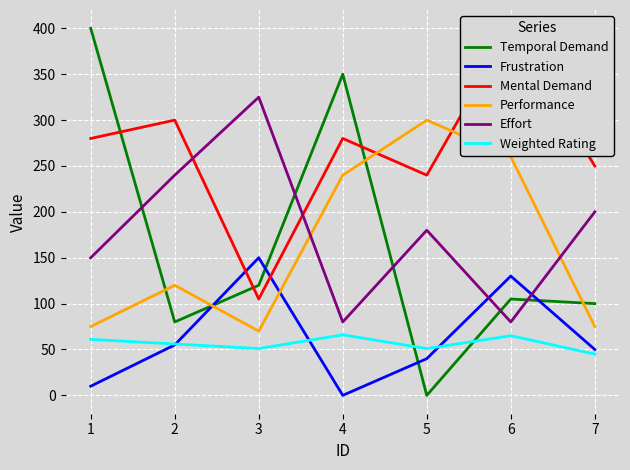

List the series in order of their peak value, lowest first.

Weighted Rating, Frustration, Performance, Effort, Temporal Demand, Mental Demand